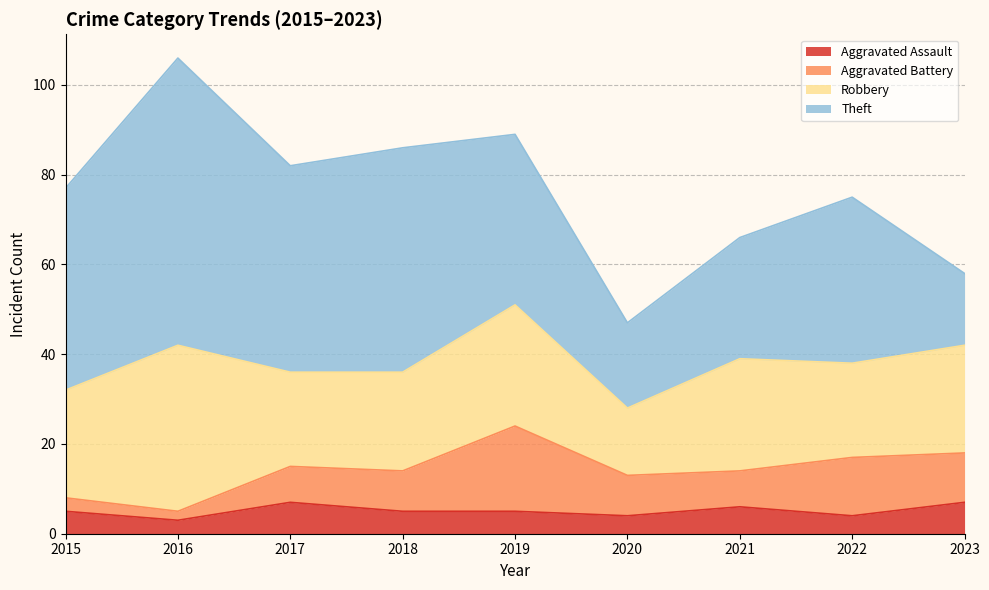

Reading left to right, transcribe all the data shown in this chart.

Aggravated Assault: 5	3	7	5	5	4	6	4	7
Aggravated Battery: 3	2	8	9	19	9	8	13	11
Robbery: 24	37	21	22	27	15	25	21	24
Theft: 45	64	46	50	38	19	27	37	16